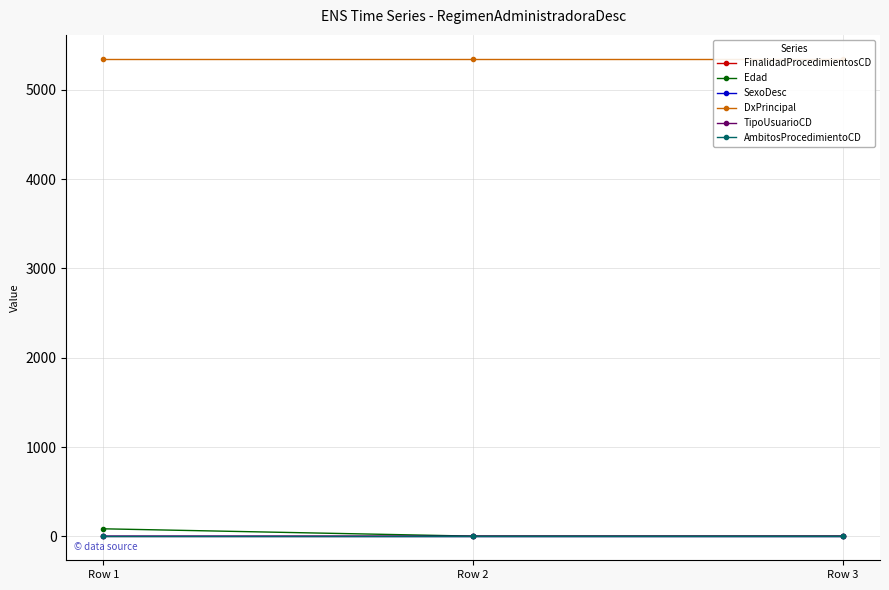

Between Row 1 and Row 2, which is larger?

Row 2